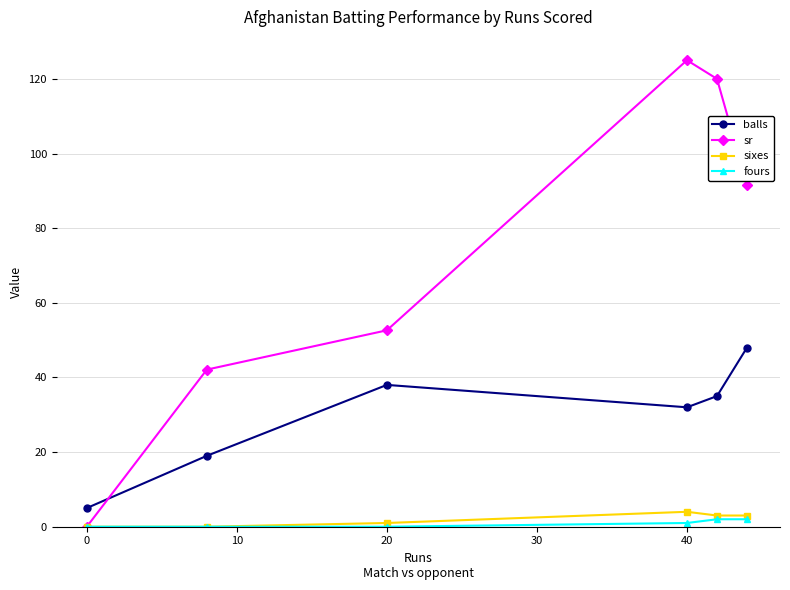

Does the chart have visible grid lines?

Yes